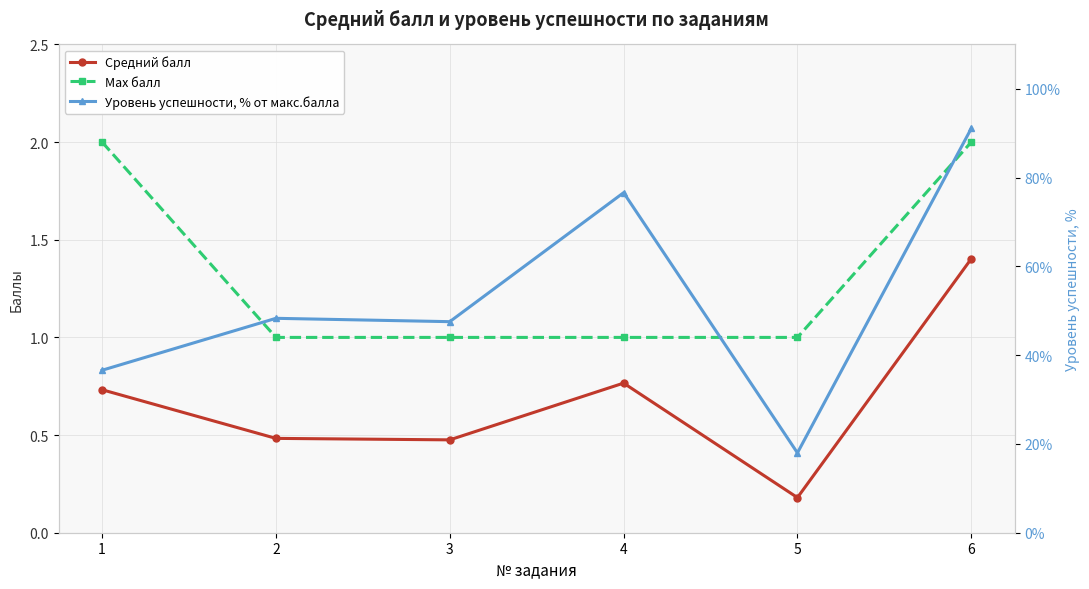

True or false: Уровень успешности, % от макс.балла has a value of 48.3 at 2.

True